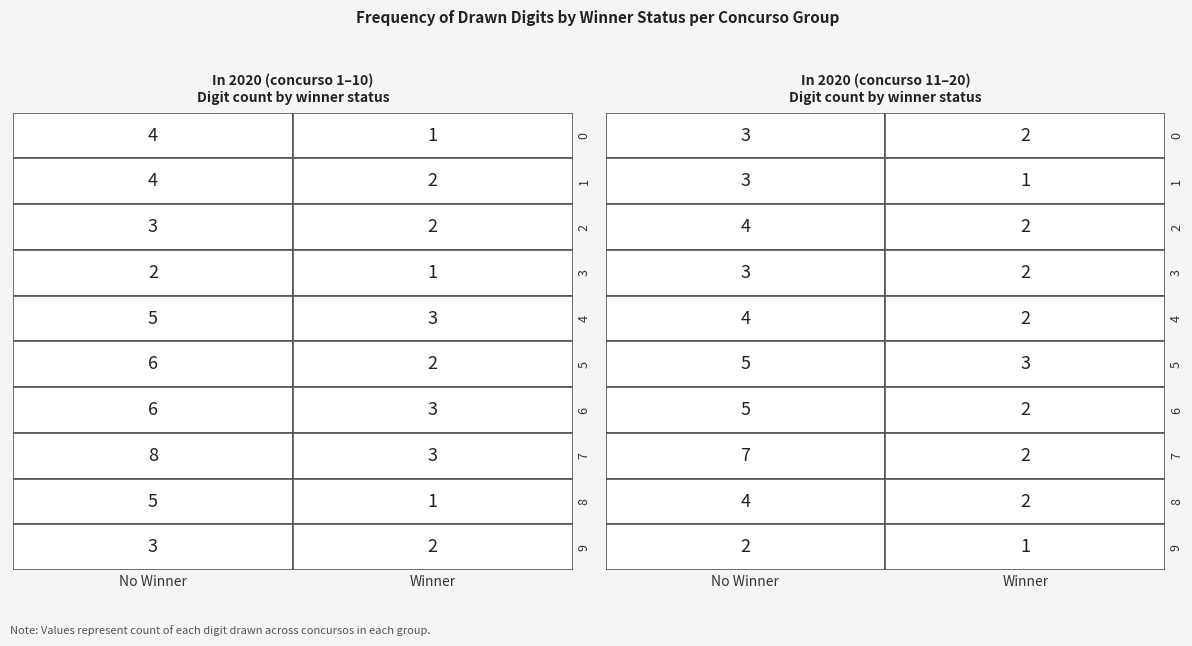

Is the value of 9 at 1 greater than the value of 6 at 0?

No